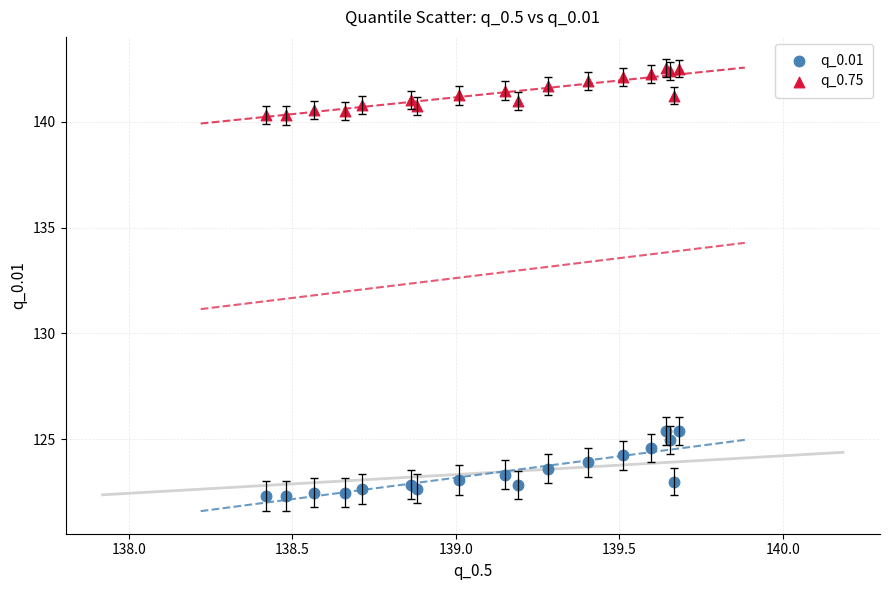

Which series has the widest spread of Y values?

q_0.01